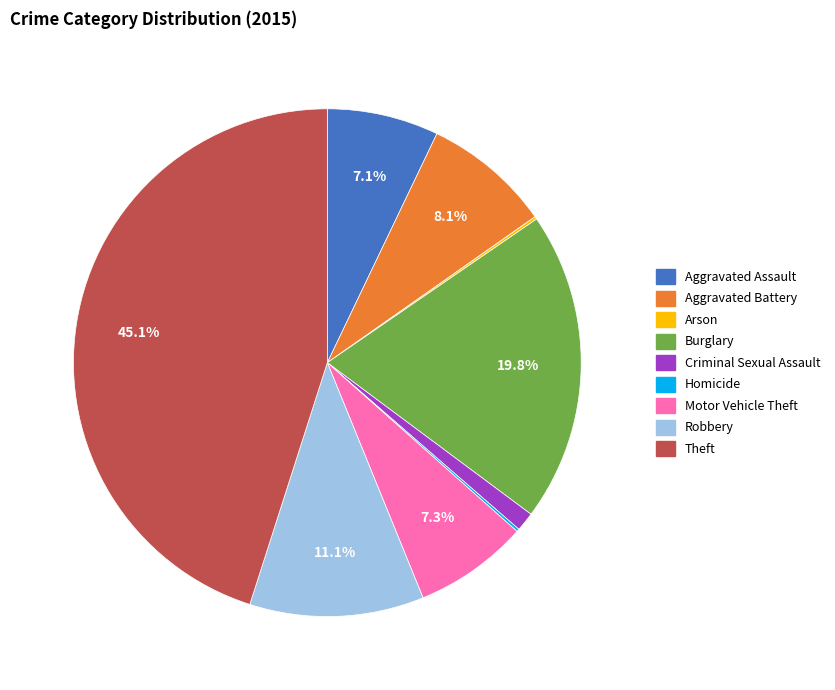

What is the largest slice in the pie chart?

Theft